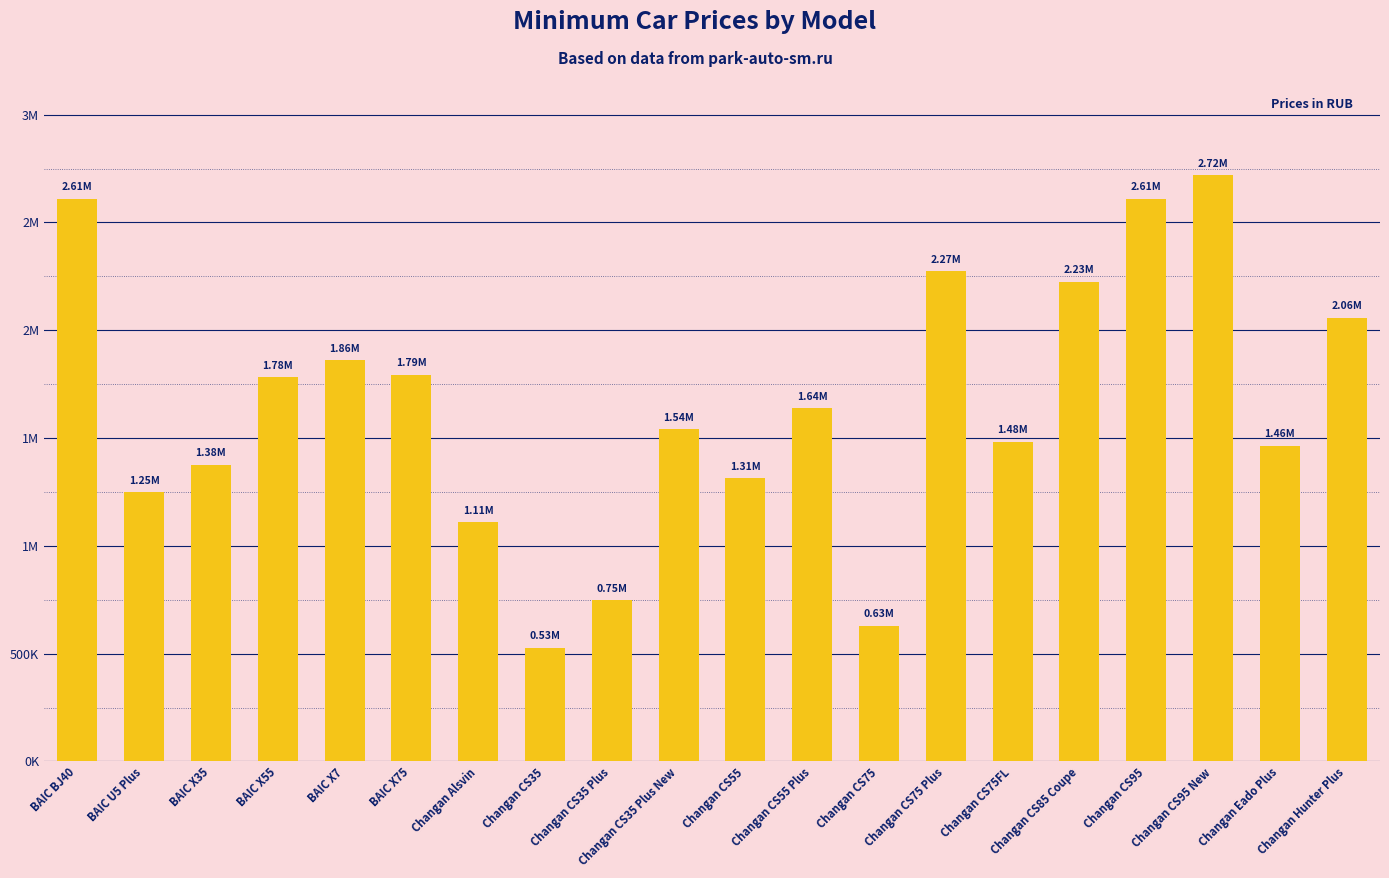

What is the label of the 4th bar from the right?

Changan CS95